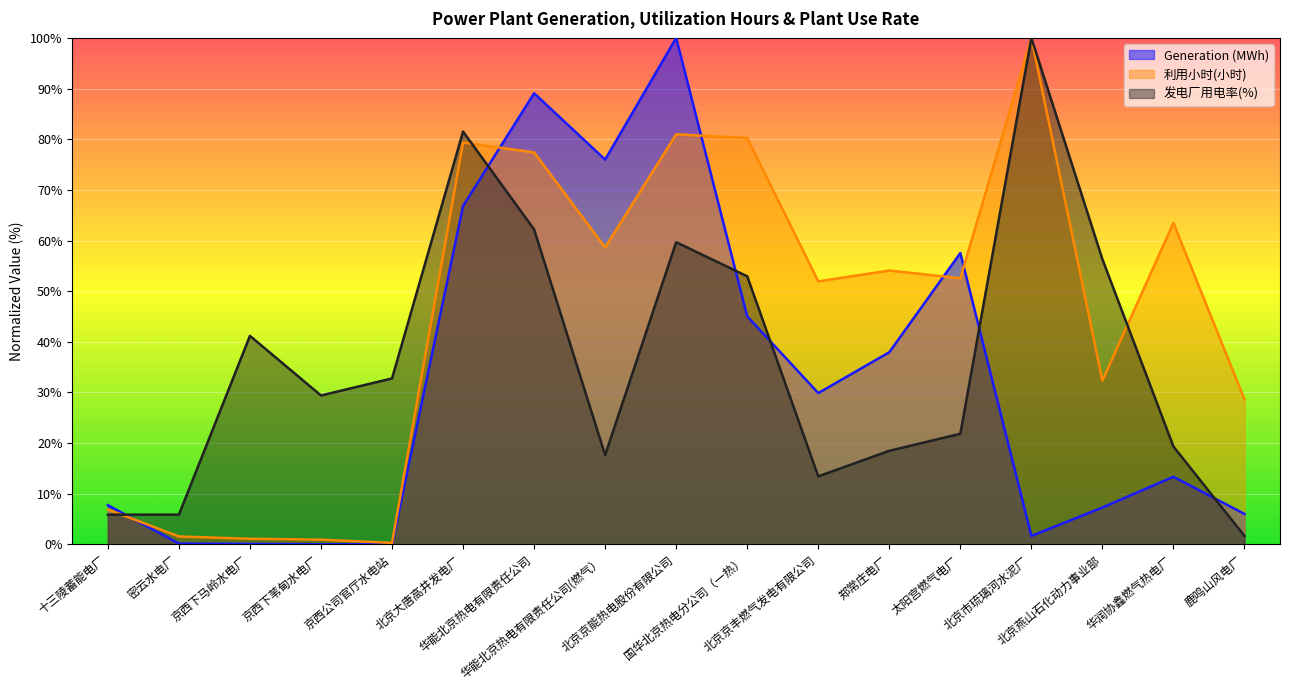

Which series has the widest spread of values?

Generation (MWh)